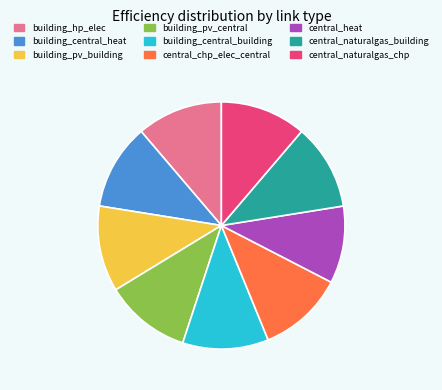

Approximately how many times larger is the value at central_naturalgas_chp compared to central_chp_elec_central?

1.0